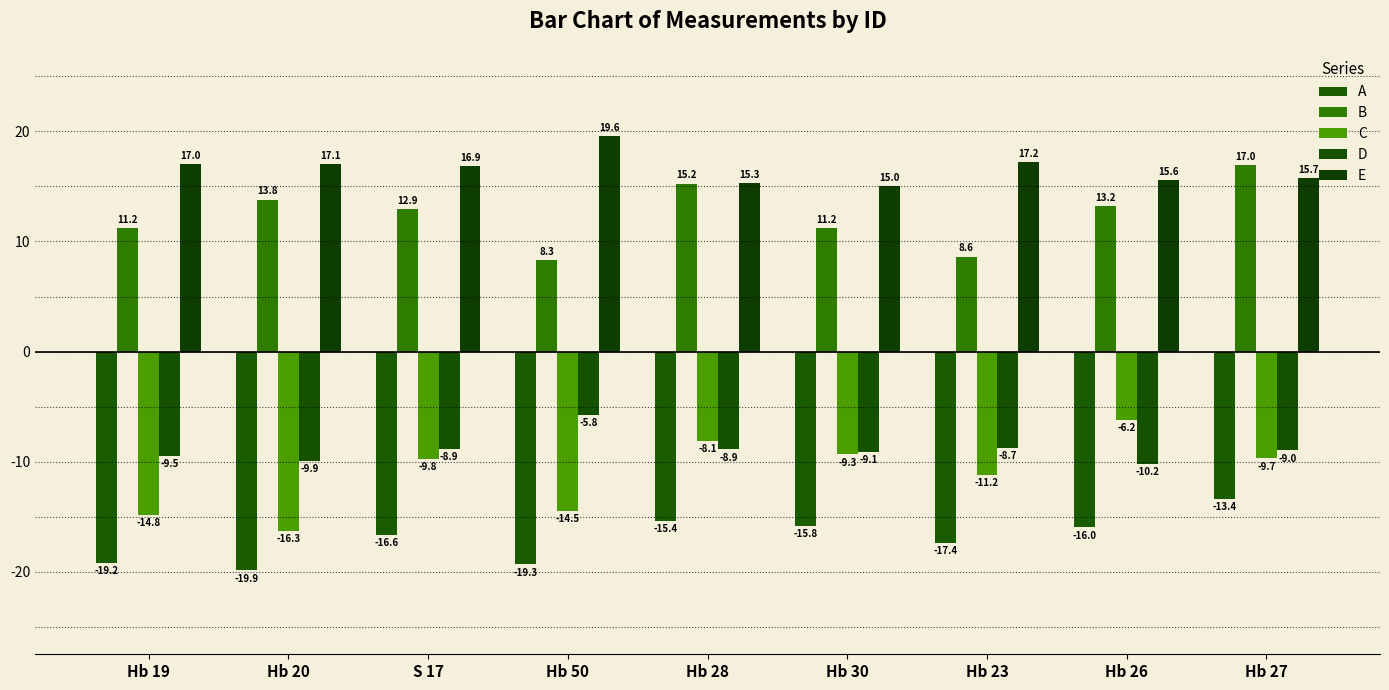

How many values in the D series exceed -8?

1